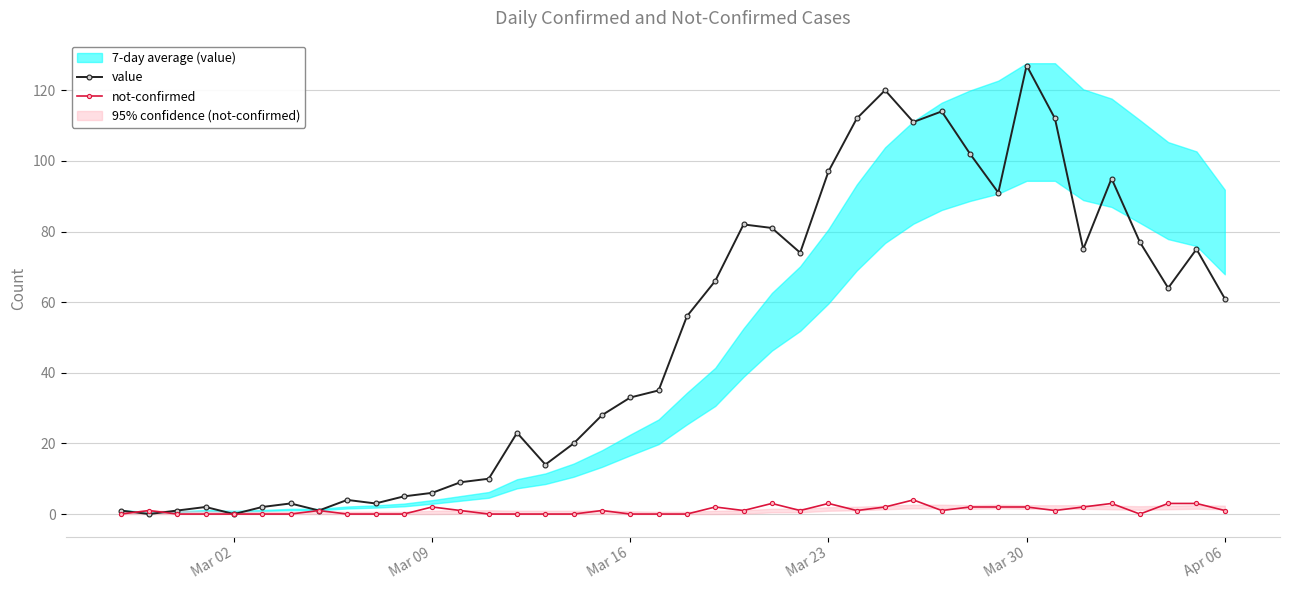

Which category has the highest value in the value series?

Mar 30